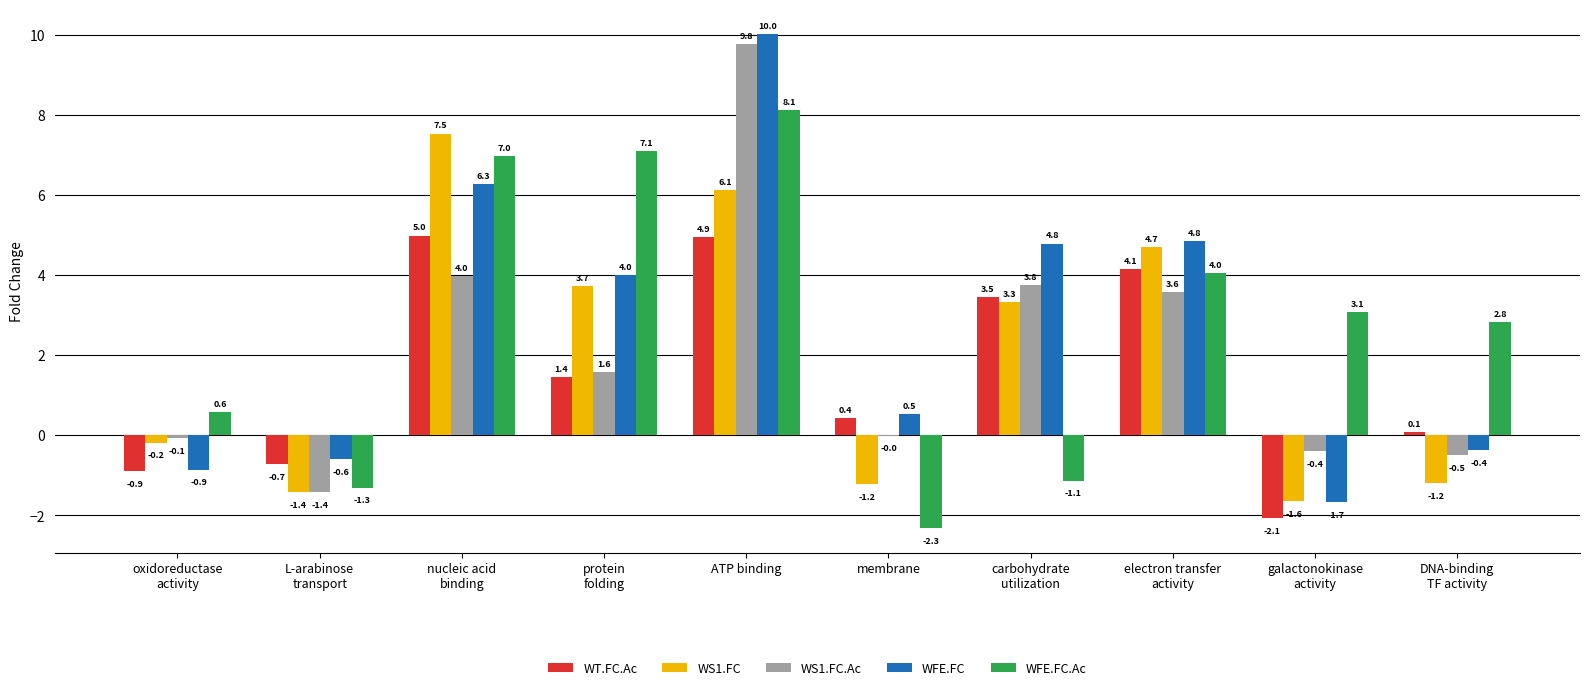

What is the sum of all WS1.FC values?

19.7